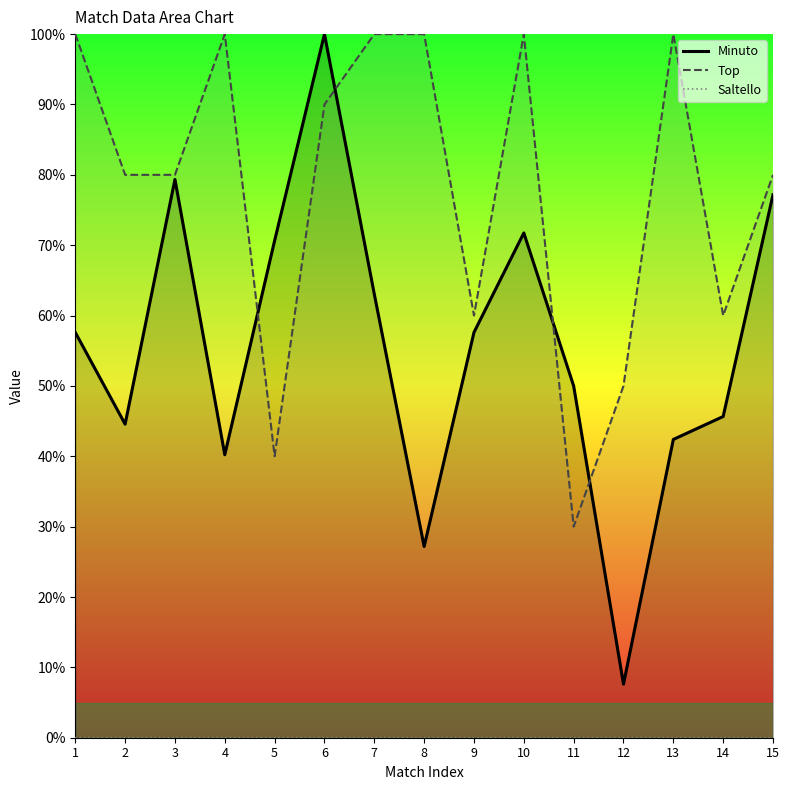

Between 2 and 3, which is larger?

3